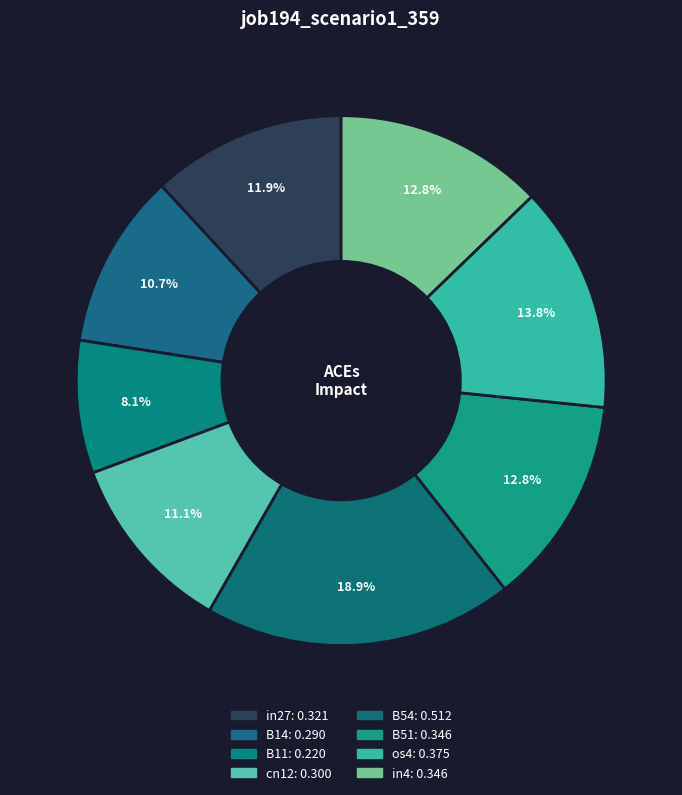

Is there any slice that represents more than half of the pie?

No